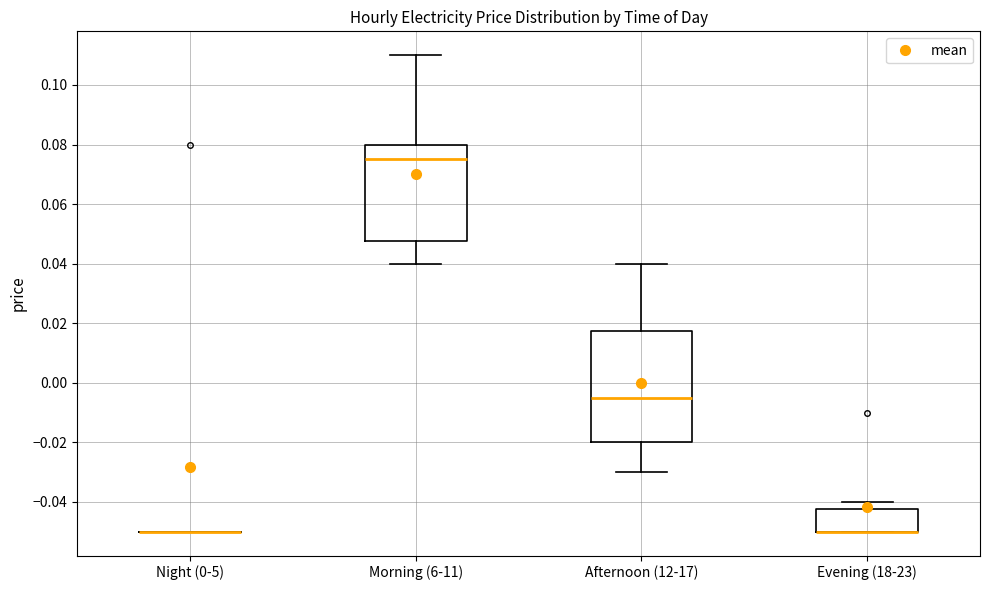

Where is the upper edge of the box for Afternoon (12-17) on the y-axis? The values are not printed on the chart, so give them approximately, as read against the axis.

0.018